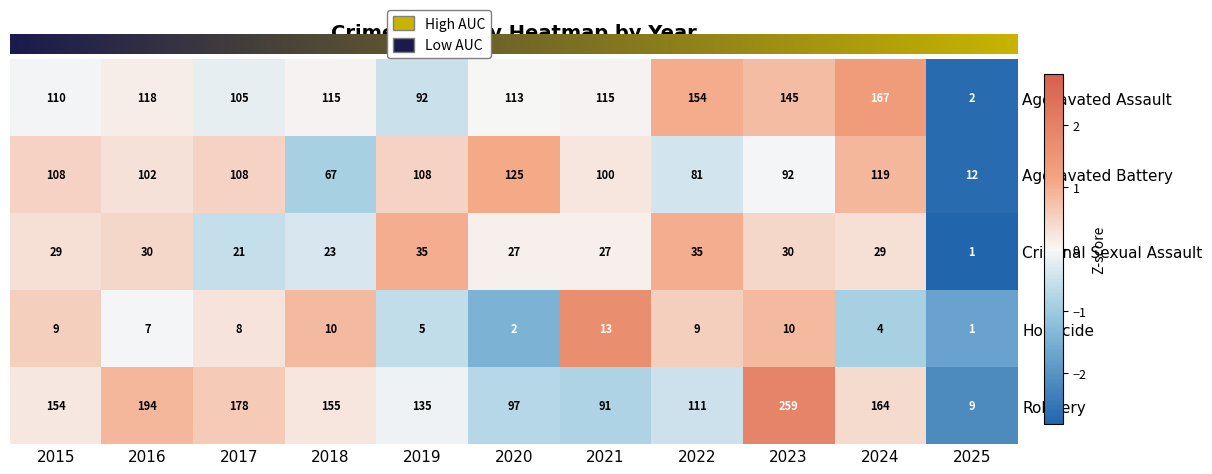

The value of Aggravated Battery at 2018 is 107. True or false?

False